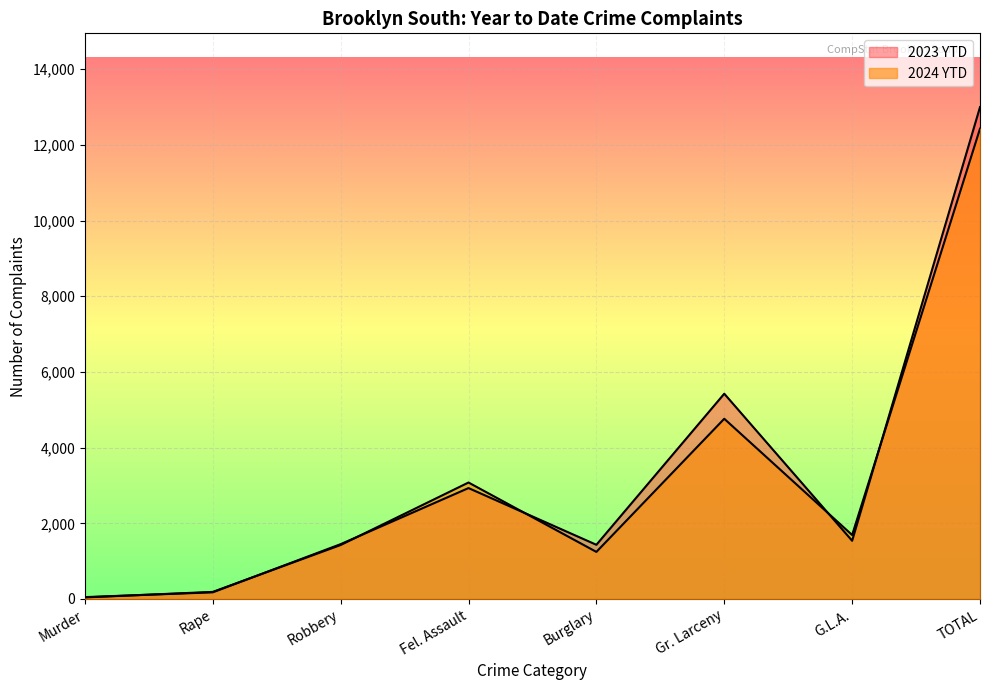

What is the label of the 2nd point from the left?

Rape